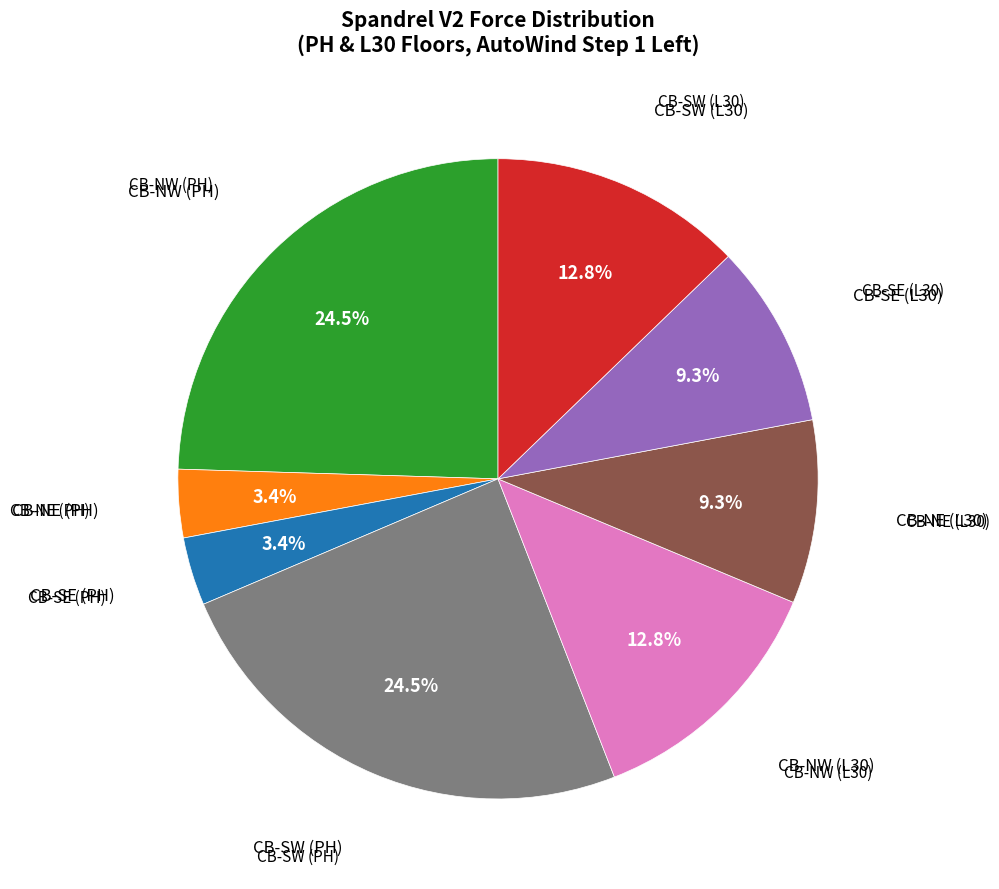

Is there a majority slice in this chart?

No